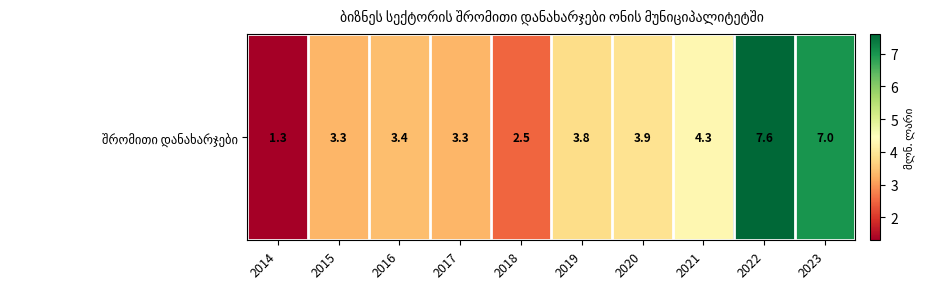

What is the sum of all values?

40.4